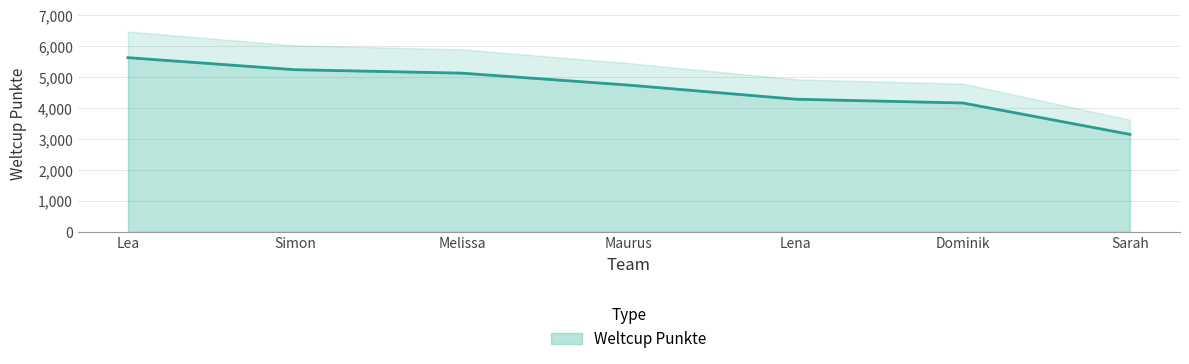

The chart shows a value of 4160 at Dominik. True or false?

True